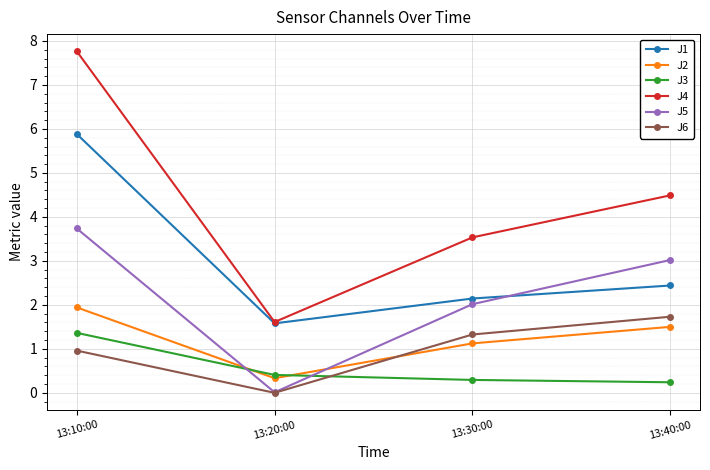

Between which two adjacent categories do J6 and J2 first intersect?

13:20:00 and 13:30:00